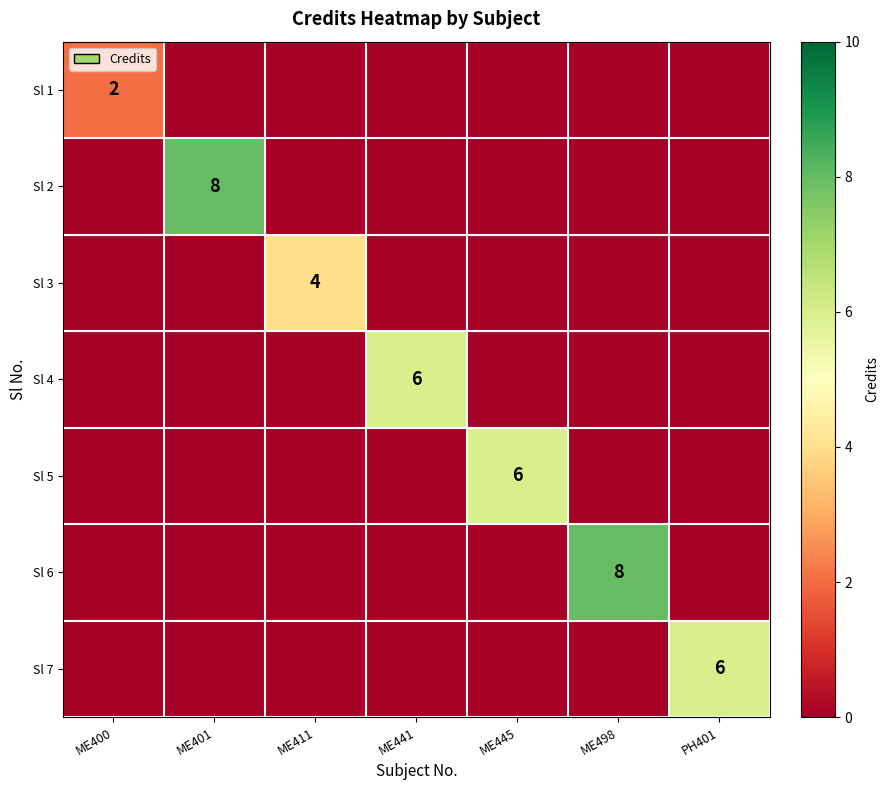

The value of Sl 5 at ME445 is 6. True or false?

True